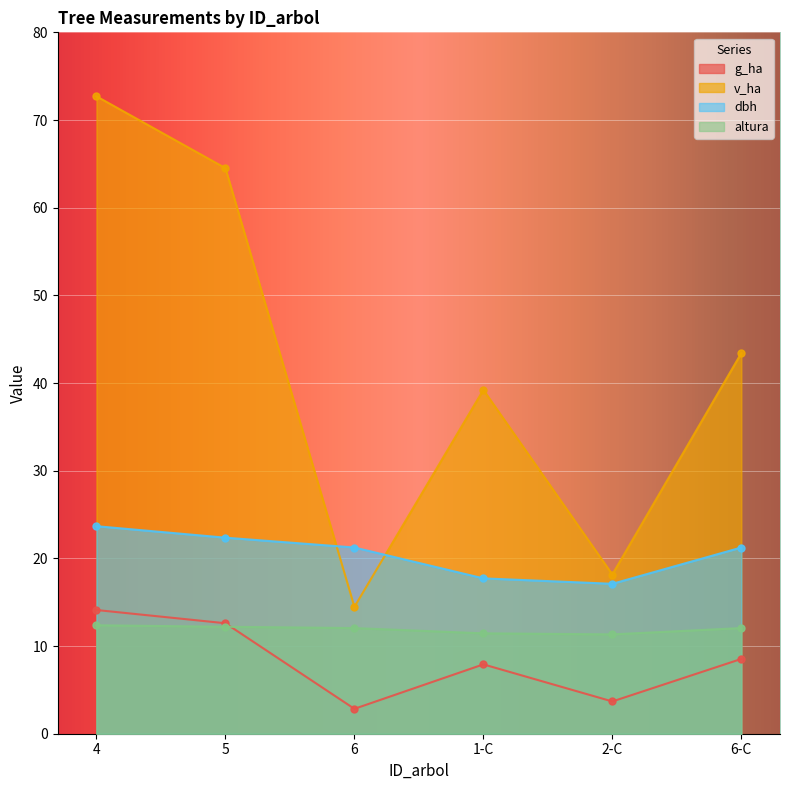

Rank the categories by dbh value from highest to lowest.

4, 5, 6, 6-C, 1-C, 2-C